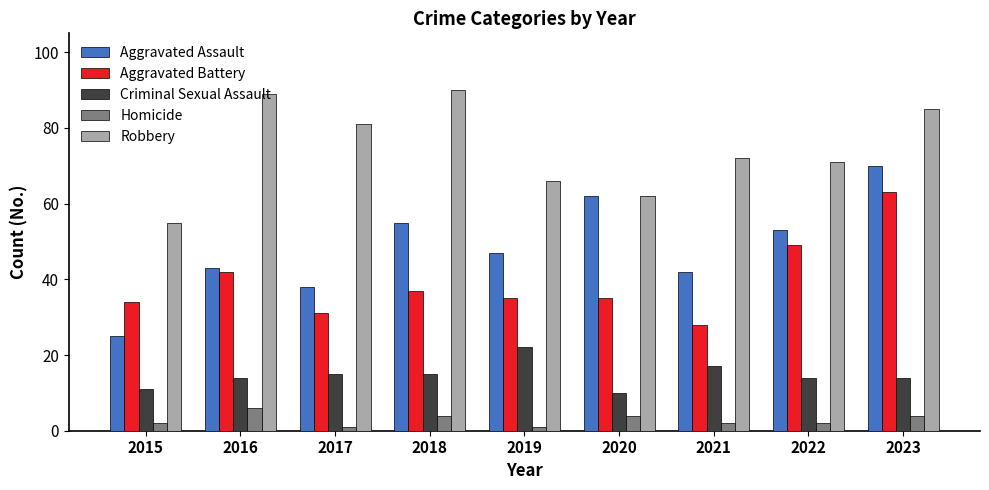

Which series has the largest range (max minus min)?

Aggravated Assault